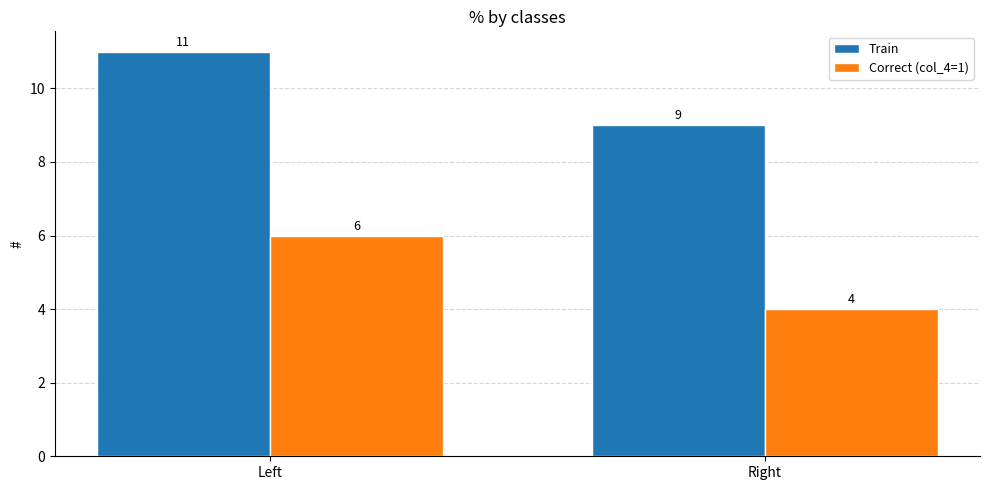

What position from the left is Right?

2